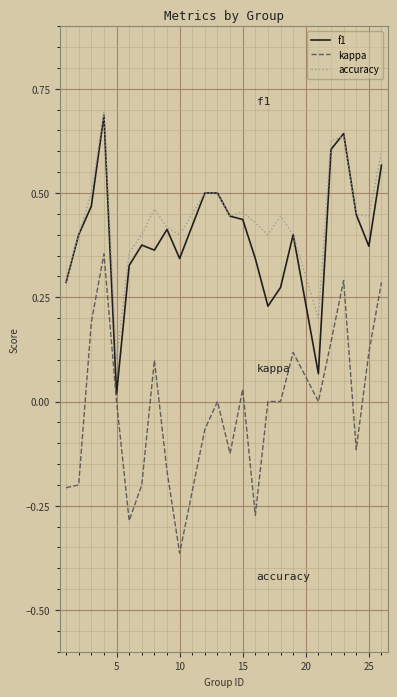

True or false: accuracy and kappa intersect in this chart.

False